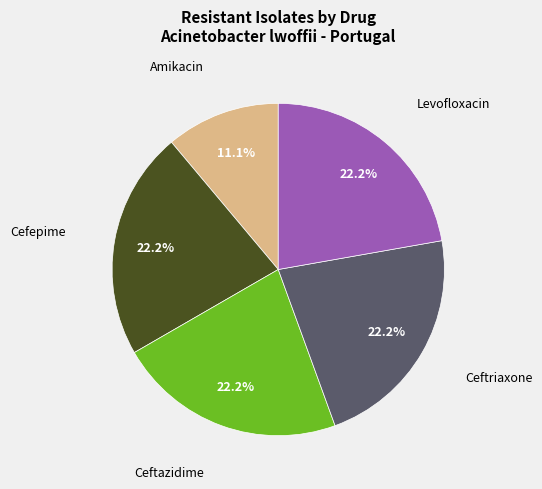

Is there any slice that represents more than half of the pie?

No